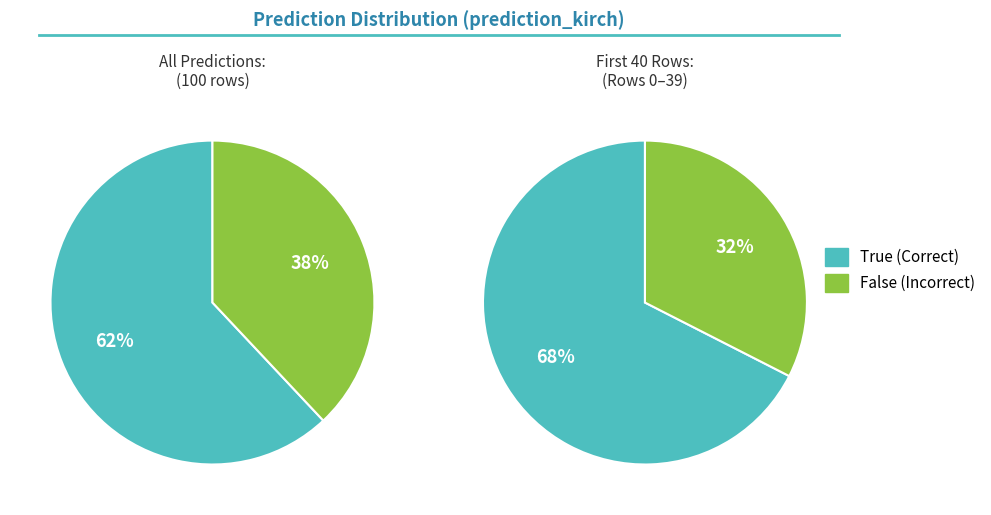

To the nearest percent, what is the difference between the largest and smallest slice percentages?

24%